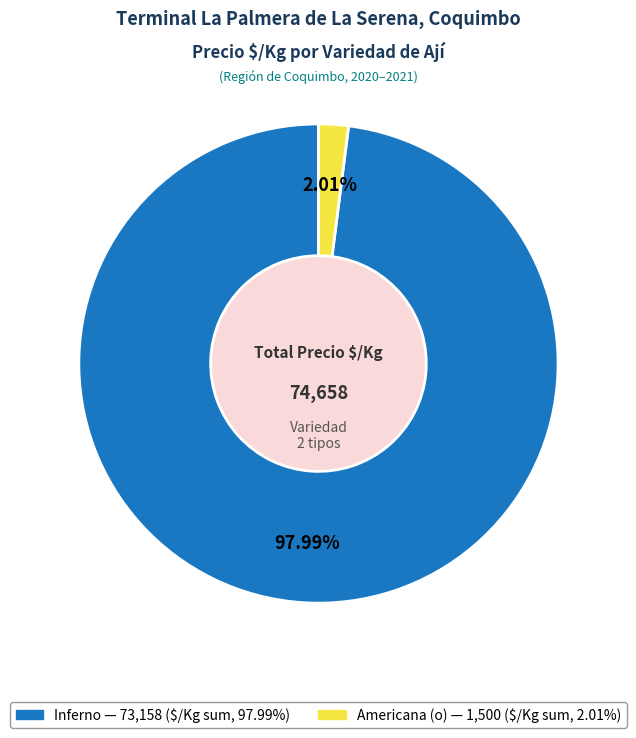

Does any single category account for the majority?

Yes